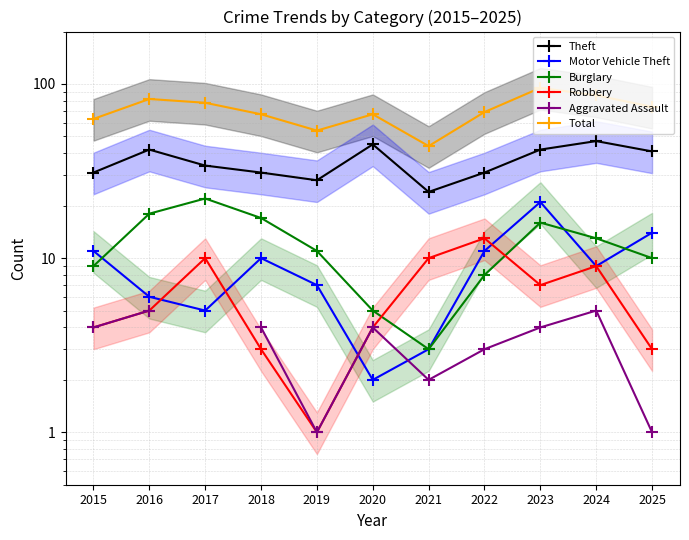

At 2021, list the series in order from smallest to largest.

Aggravated Assault, Motor Vehicle Theft, Burglary, Robbery, Theft, Total